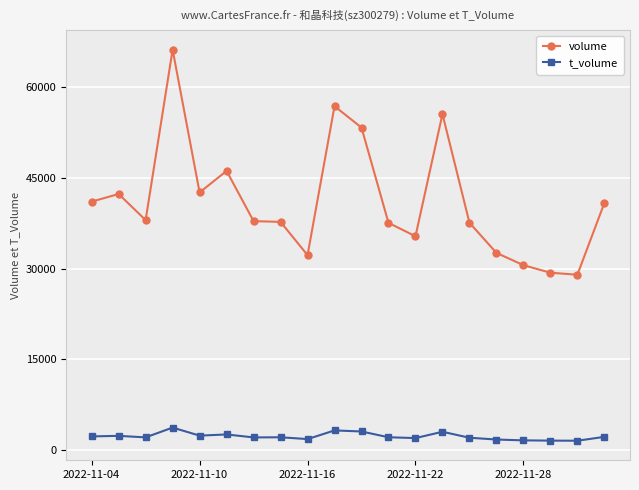

Which series has the largest total across all categories?

volume